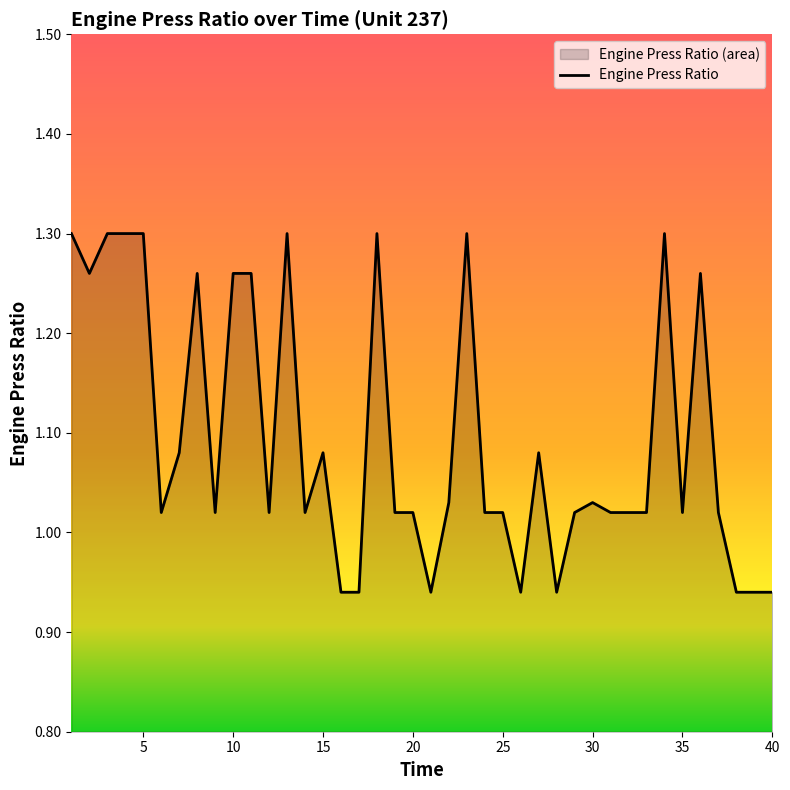

The chart shows a value of 1.7 at 26. True or false?

False